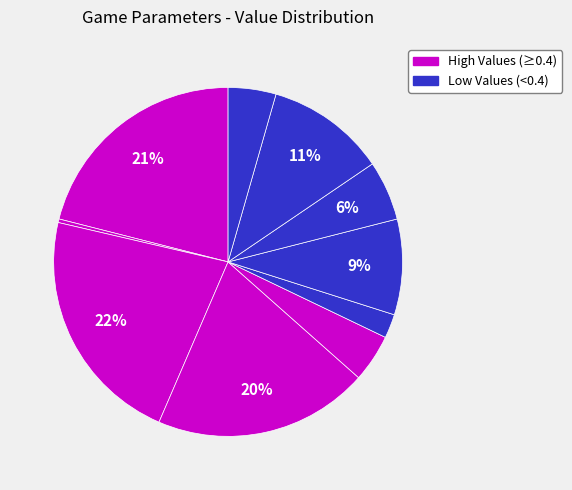

Count the number of slices in the pie.

10